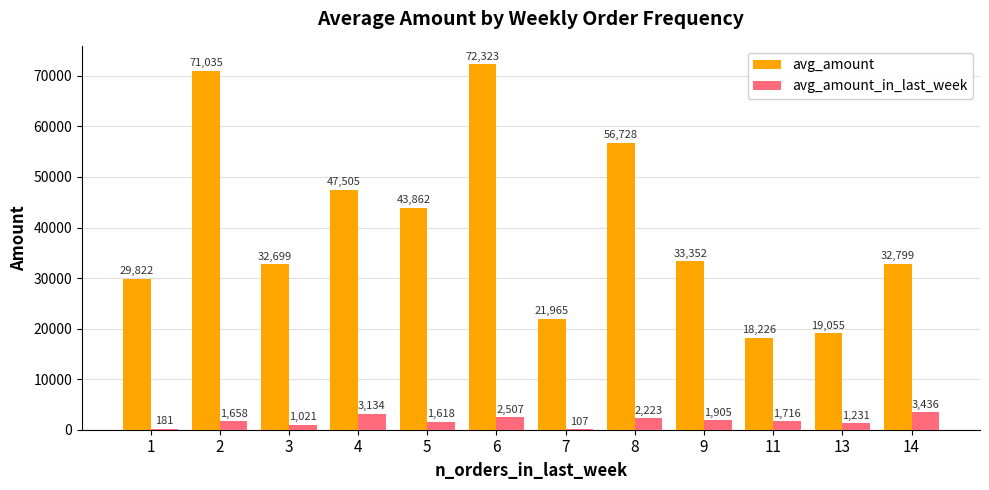

What is the sum of the avg_amount_in_last_week values at 8 and 4?

5357.9